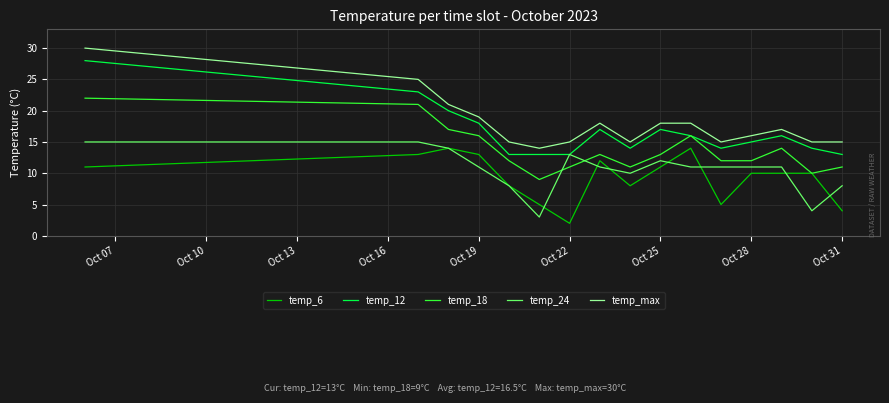

Reading right to left, what are all the values shown in this chart?

temp_6: 4	10	10	10	5	14	11	8	12	2	5	8	13	14	13	11
temp_12: 13	14	16	15	14	16	17	14	17	13	13	13	18	20	23	28
temp_18: 11	10	14	12	12	16	13	11	13	11	9	12	16	17	21	22
temp_24: 8	4	11	11	11	11	12	10	11	13	3	8	11	14	15	15
temp_max: 15	15	17	16	15	18	18	15	18	15	14	15	19	21	25	30